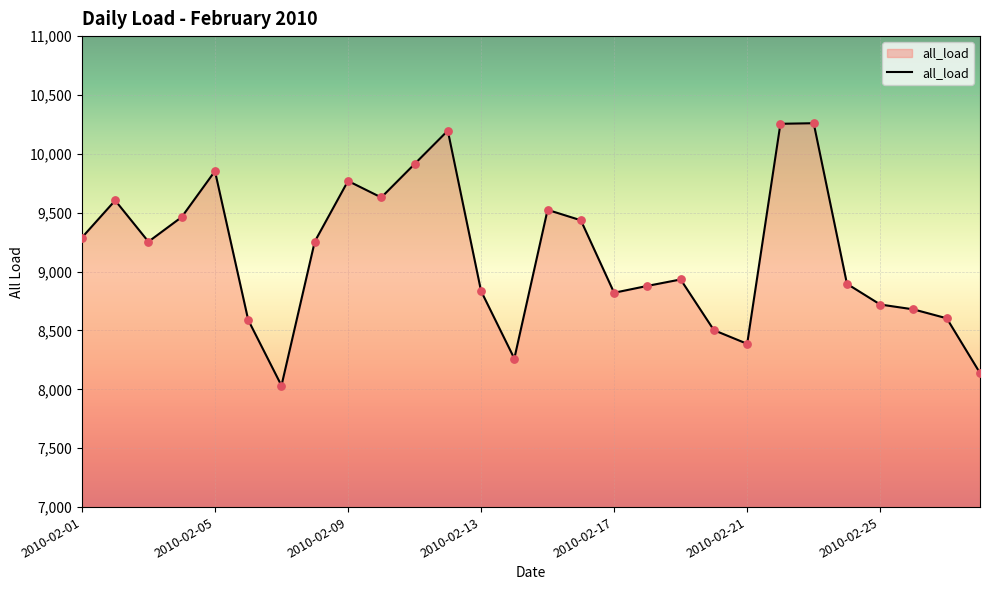

What is the smallest value displayed?

8031.6